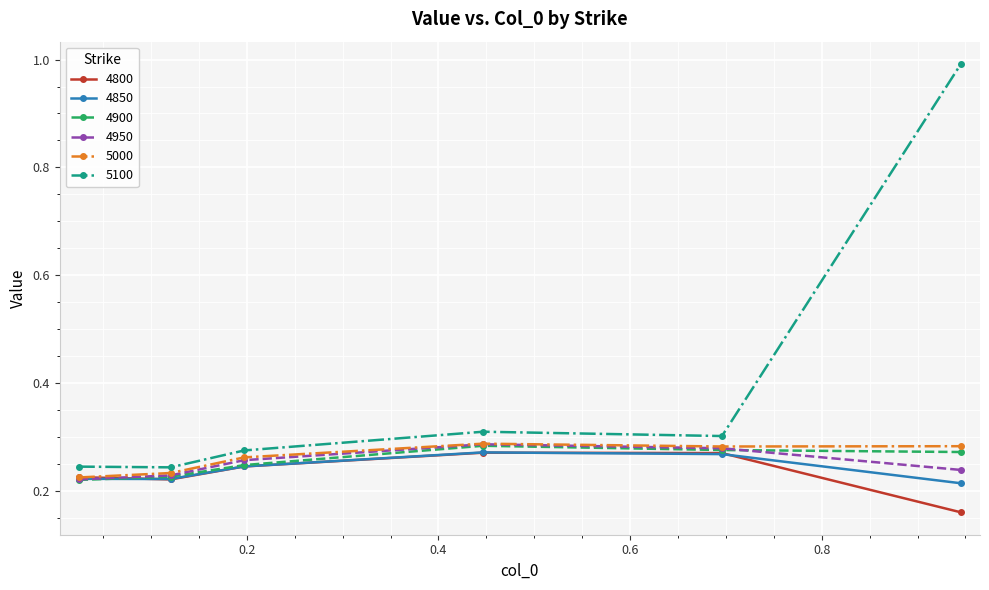

True or false: 5100 has more than 1 interior local peaks.

False